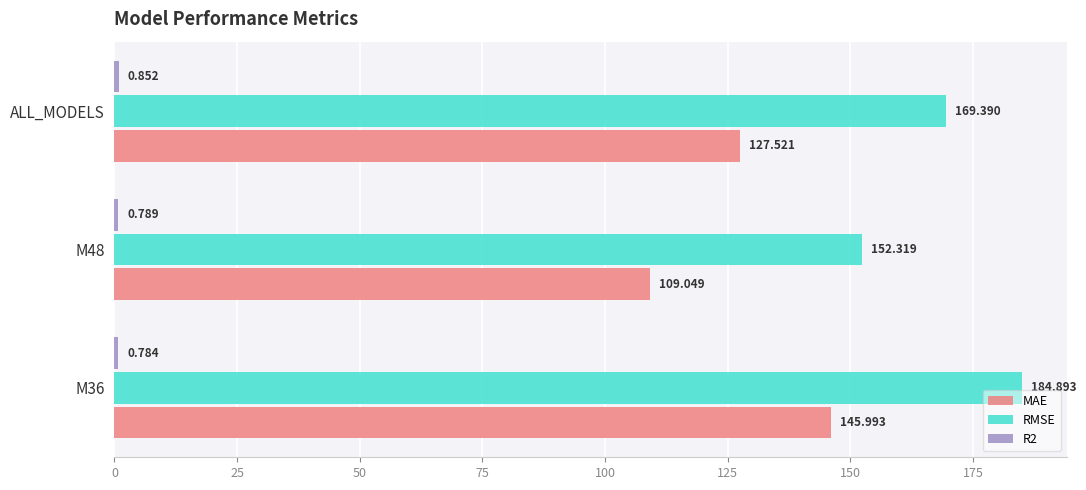

Which series has the largest total across all categories?

RMSE